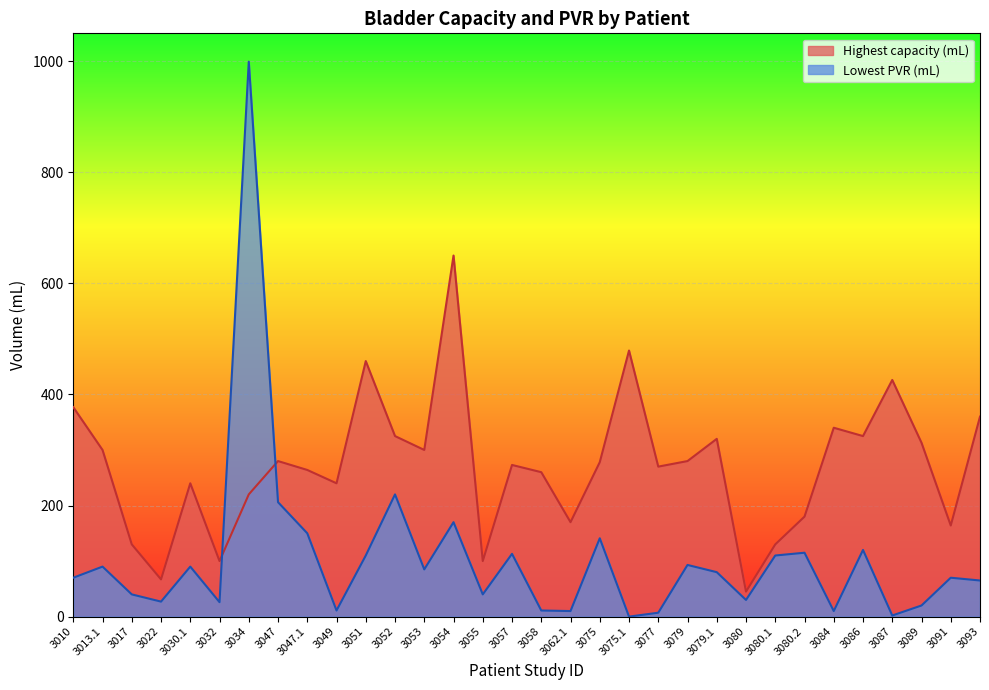

List the series in order of their peak value, lowest first.

Highest capacity (mL), Lowest PVR (mL)